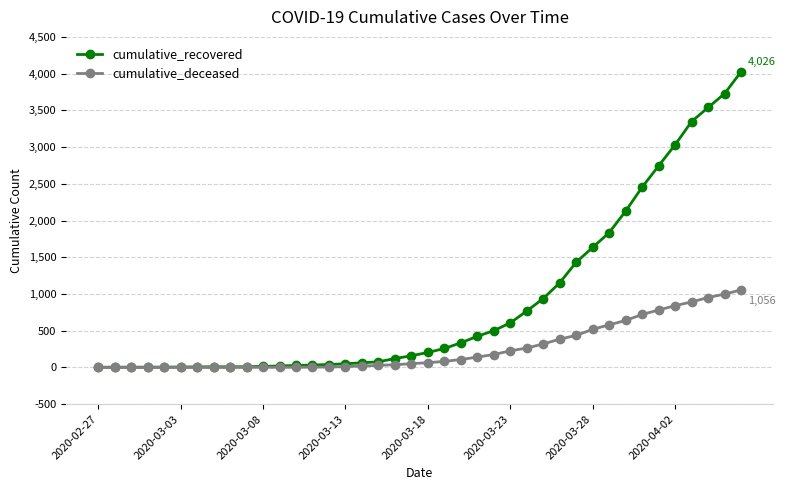

What is the difference between the second highest and minimum values in the cumulative_recovered series?

3725